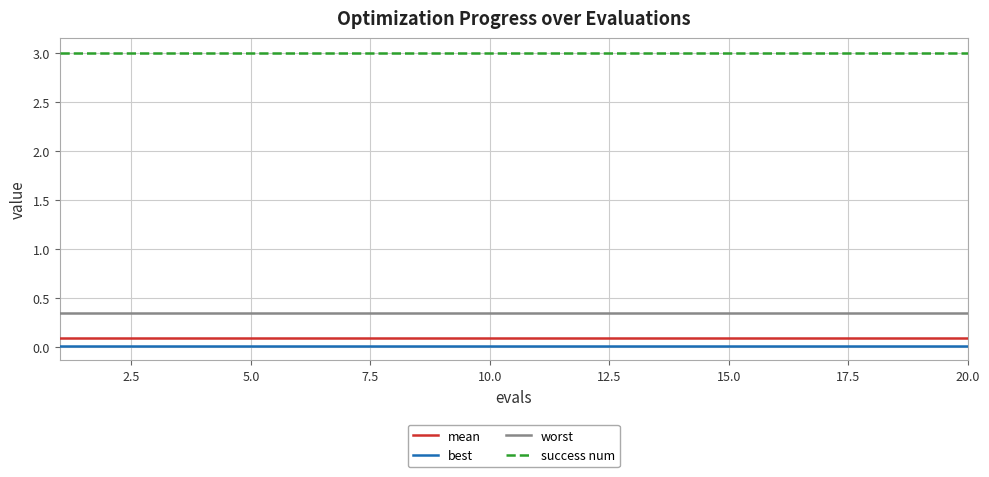

Which series has the largest total across all categories?

success num